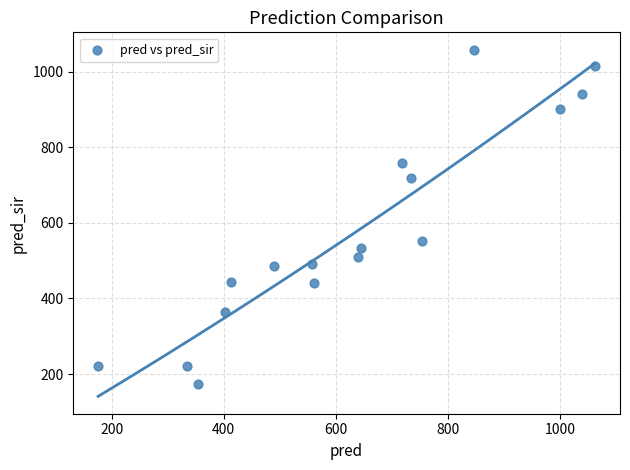

What is the range of X values (max minus min)?

886.0